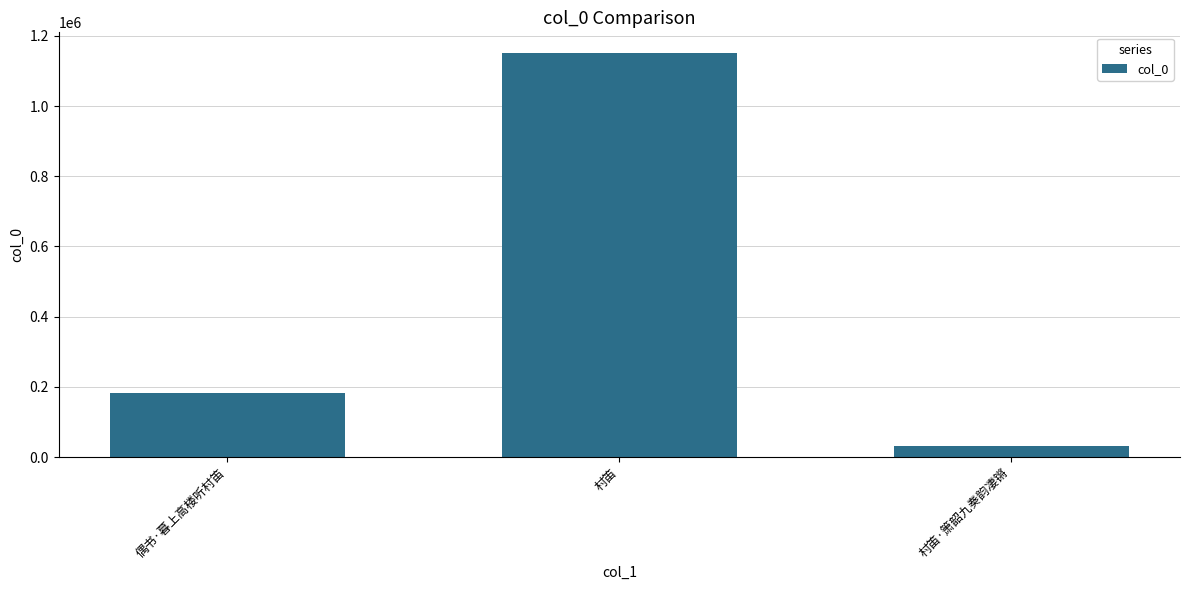

The value at 村笛 is 1152268. True or false?

True